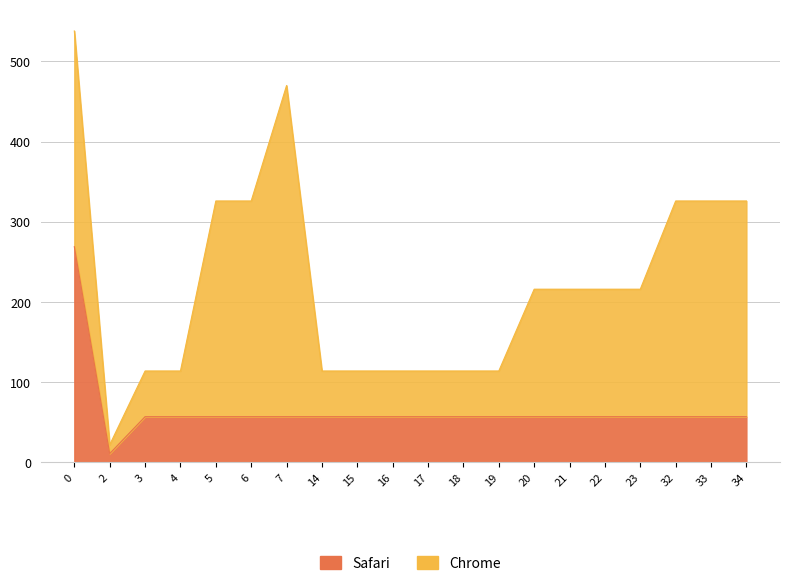

Is it true that the value at 14 is 57?

True